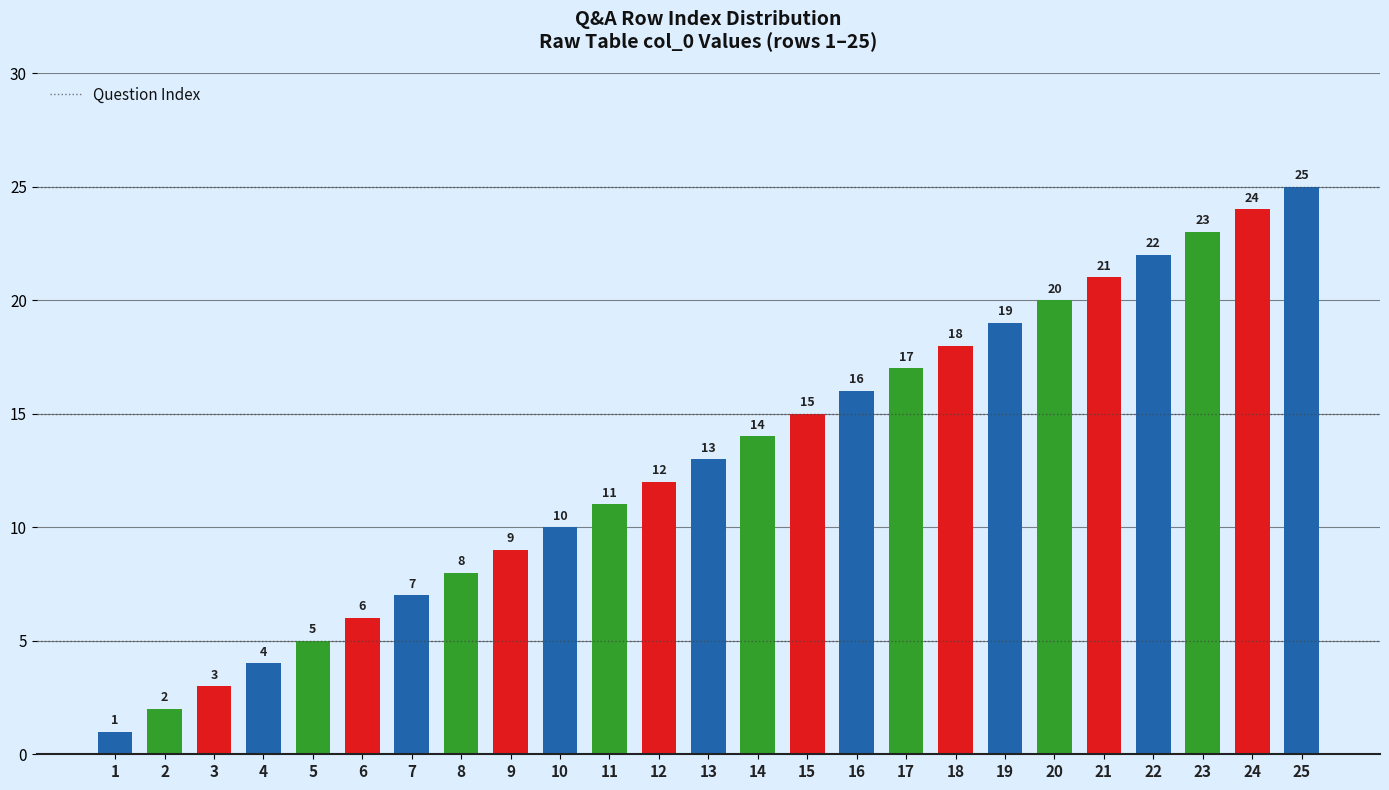

The chart shows a value of 1 at 2. True or false?

False